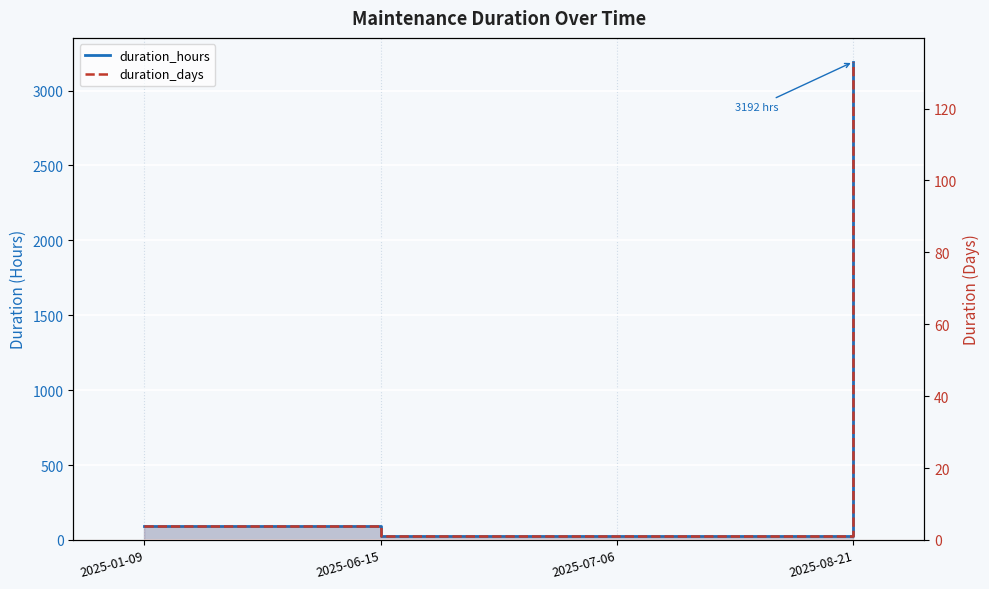

The duration_hours series shows 42.3 at 2025-06-15. True or false?

False